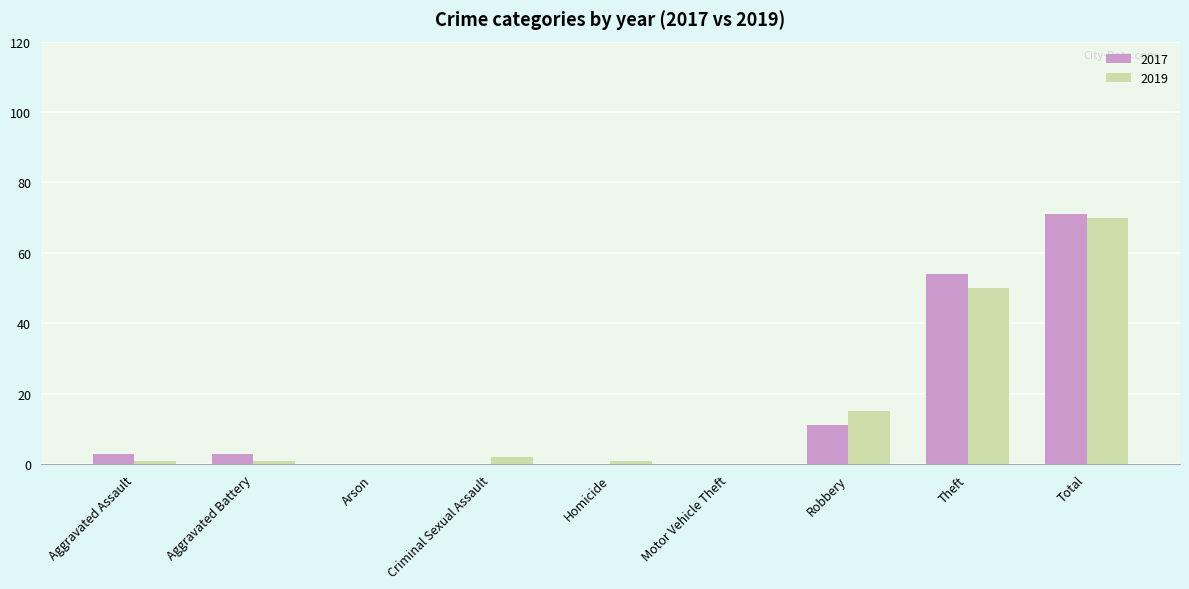

What is the maximum value for 2019?

70